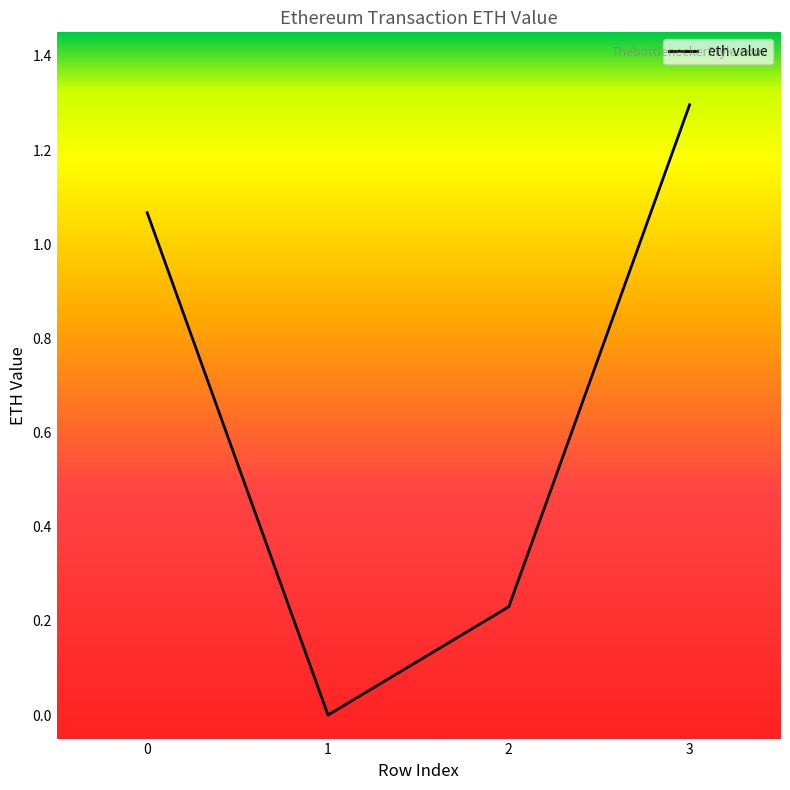

The value at 1 is 0.0. True or false?

True